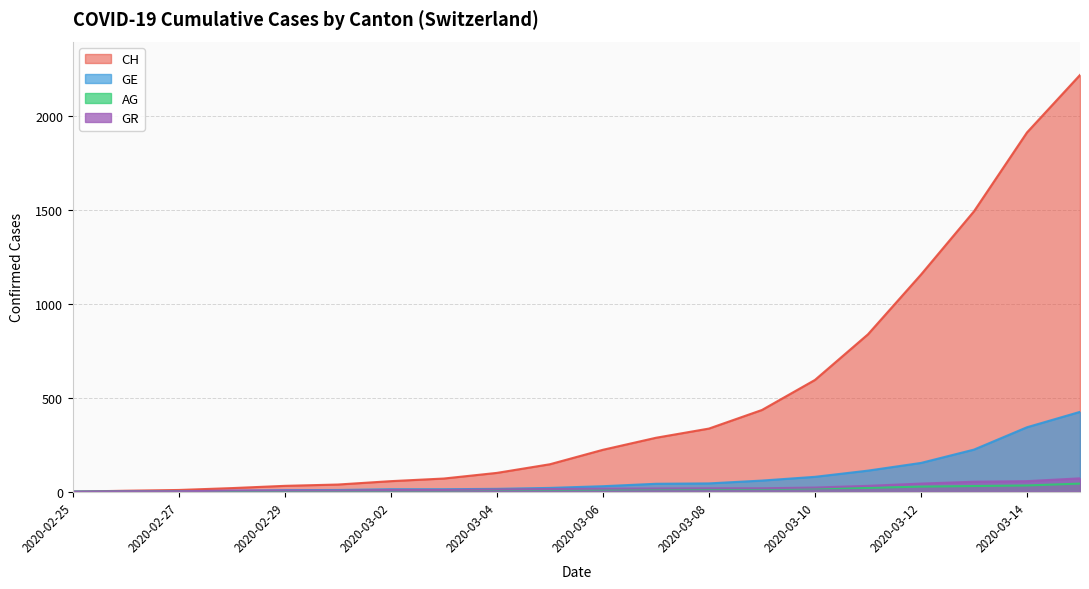

What is the greatest value displayed?

2219